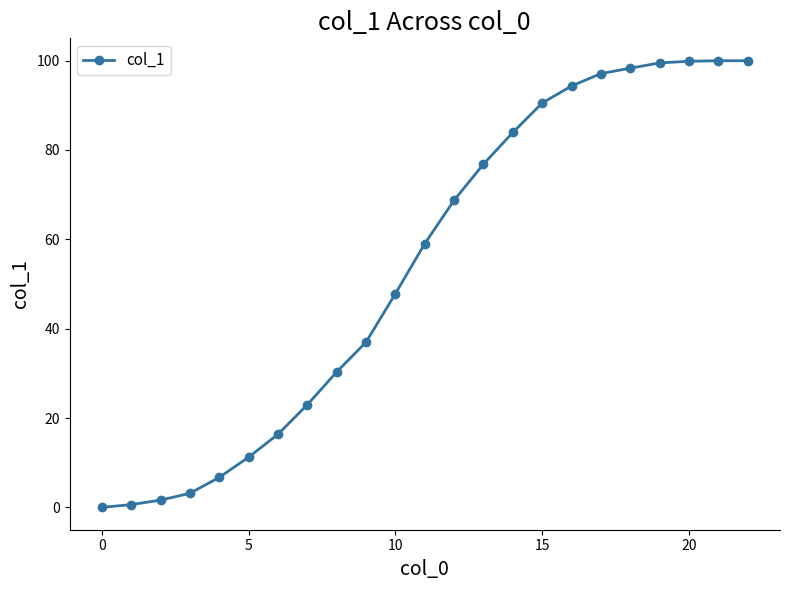

What is the maximum value shown in the chart?

100.0